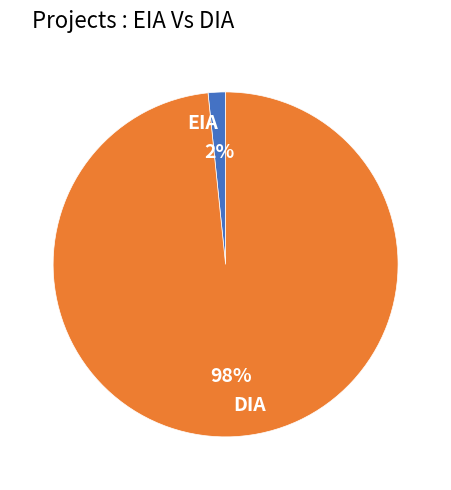

Which category accounts for the majority?

DIA